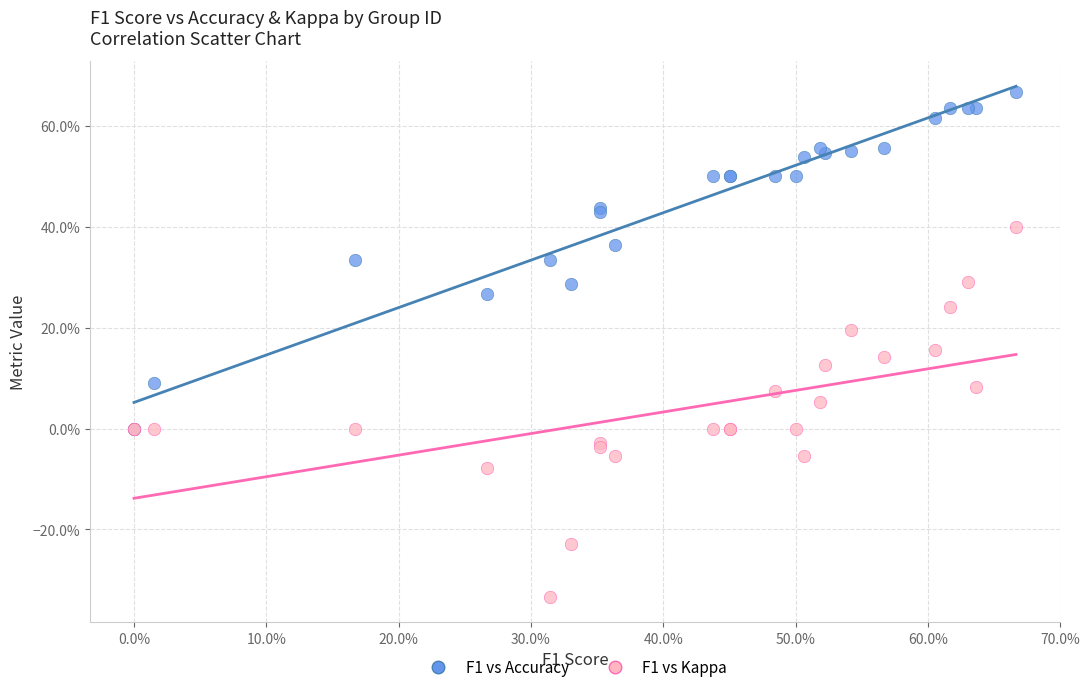

Which series reaches the minimum Y coordinate?

F1 vs Kappa